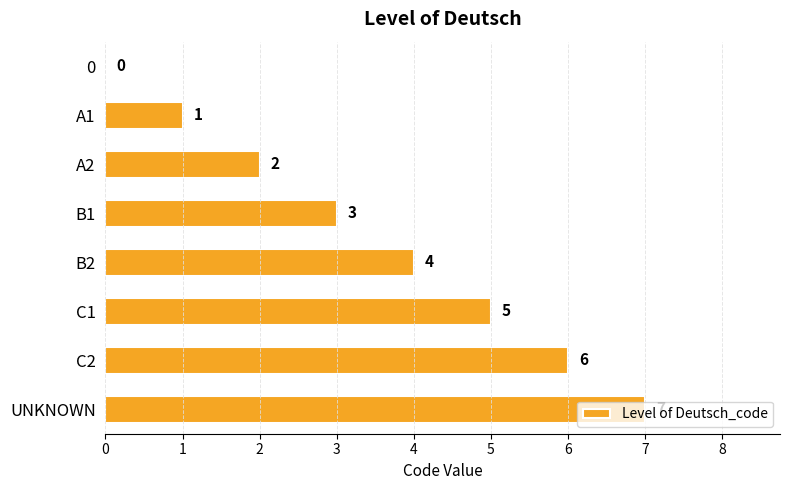

Which has a higher value, C2 or A1?

C2